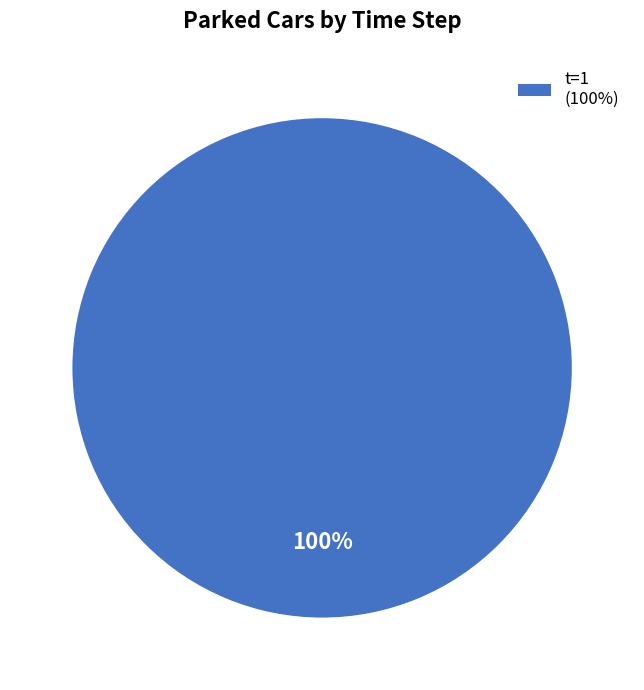

How many slices are in this pie chart?

1